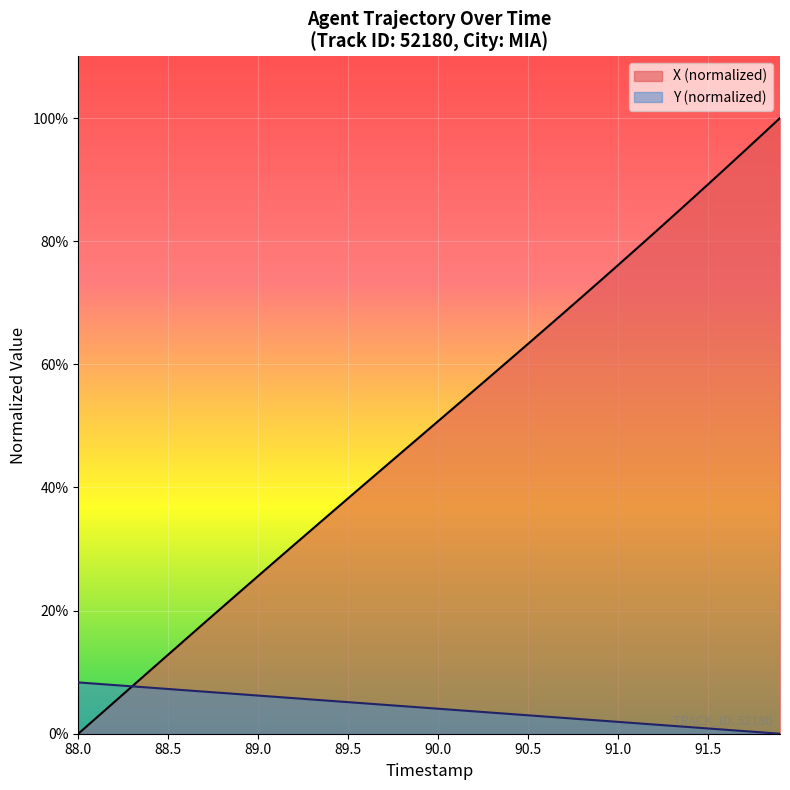

Rank the series by their maximum value, from lowest to highest.

Y (normalized), X (normalized)